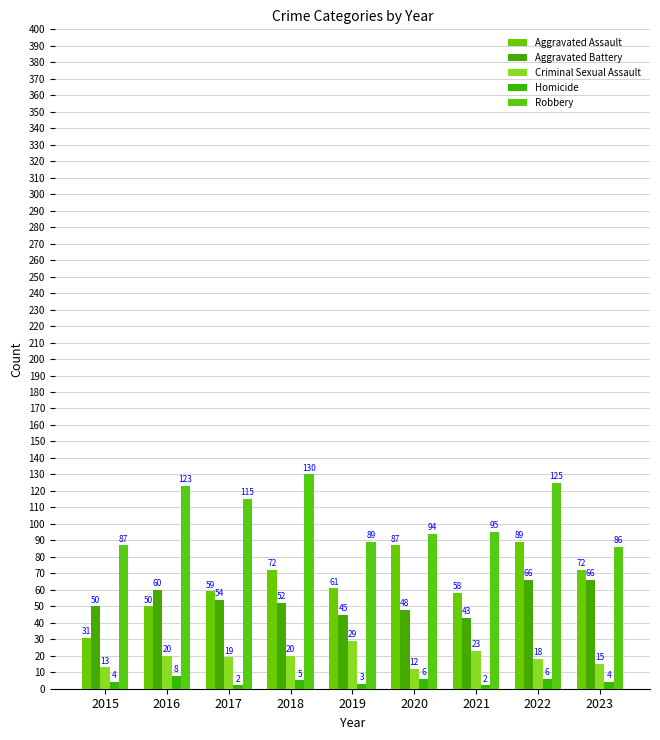

What is the difference between the Homicide values at 2021 and 2020?

4